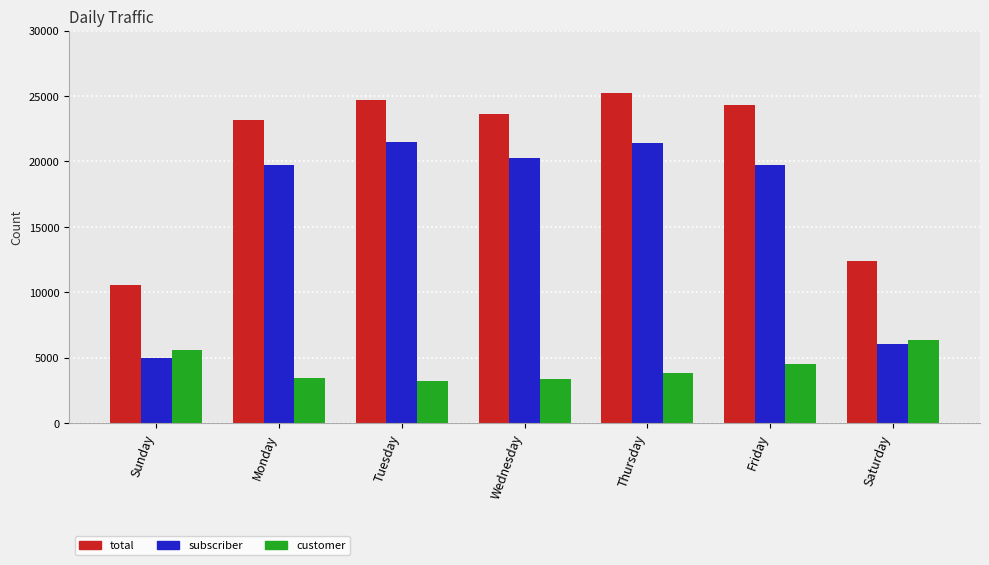

Which series changed the most between Tuesday and Thursday?

customer